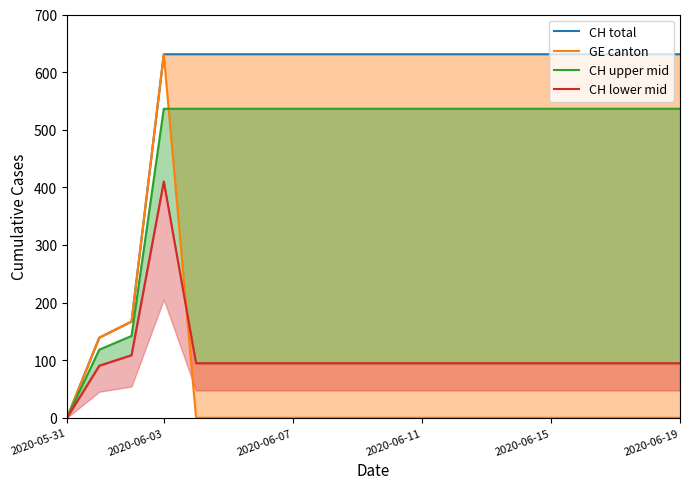

Which category has the highest value in the CH upper mid series?

2020-06-03